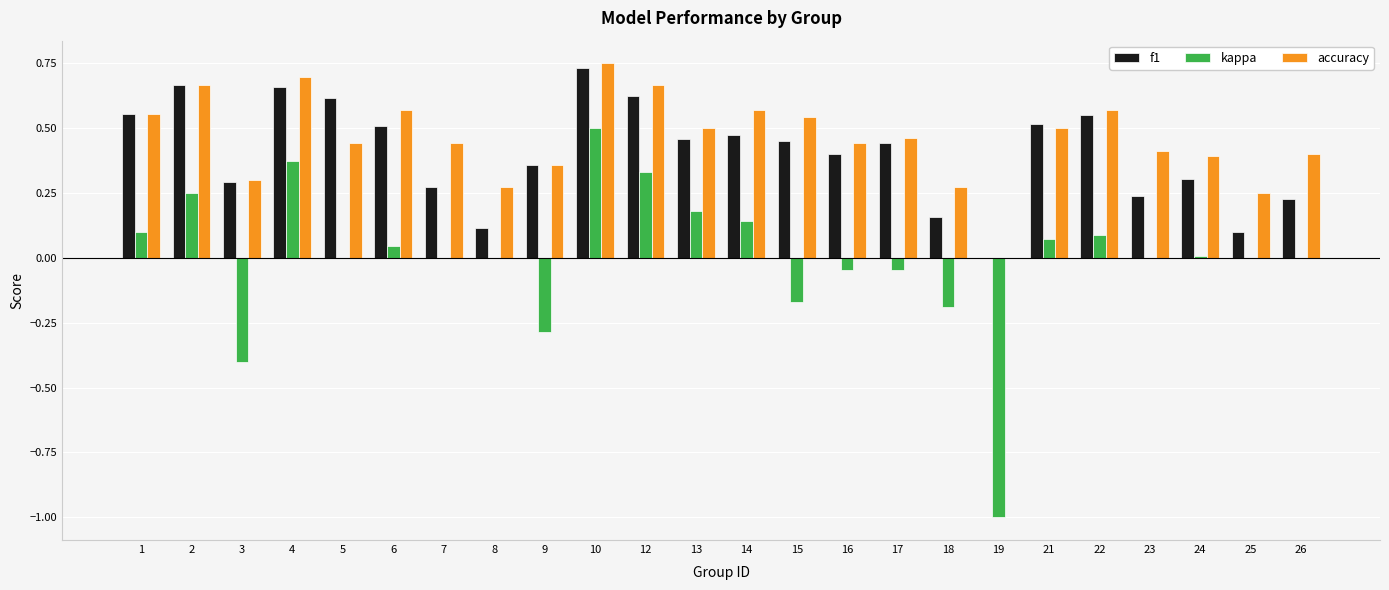

At which label does accuracy reach its peak?

10